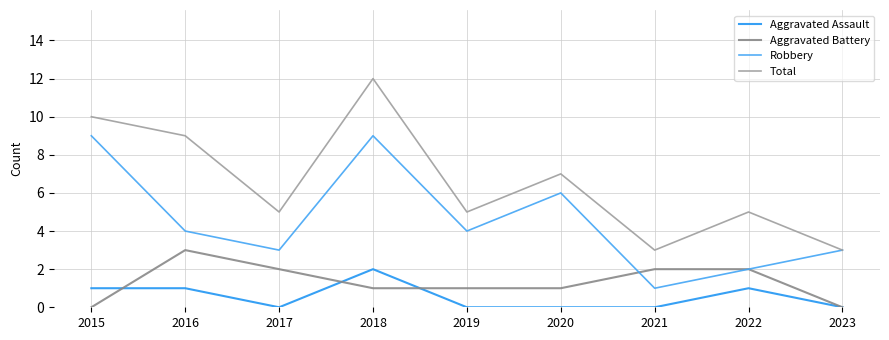

Does the chart display data point markers on the line(s)?

No